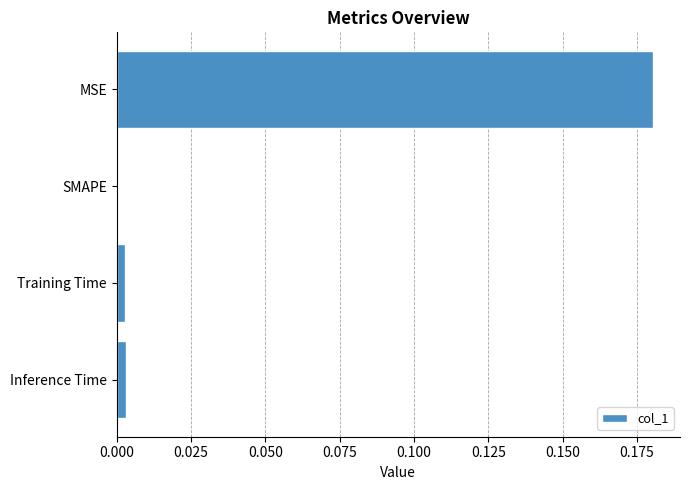

The chart shows a value of 0.3 at MSE. True or false?

False